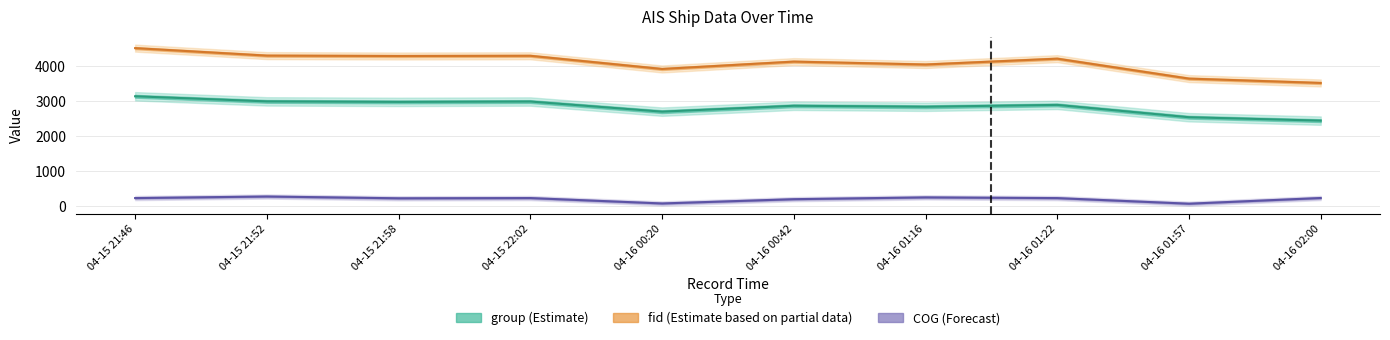

Is it true that fid equals 4288.0 at 04-15 21:58?

True